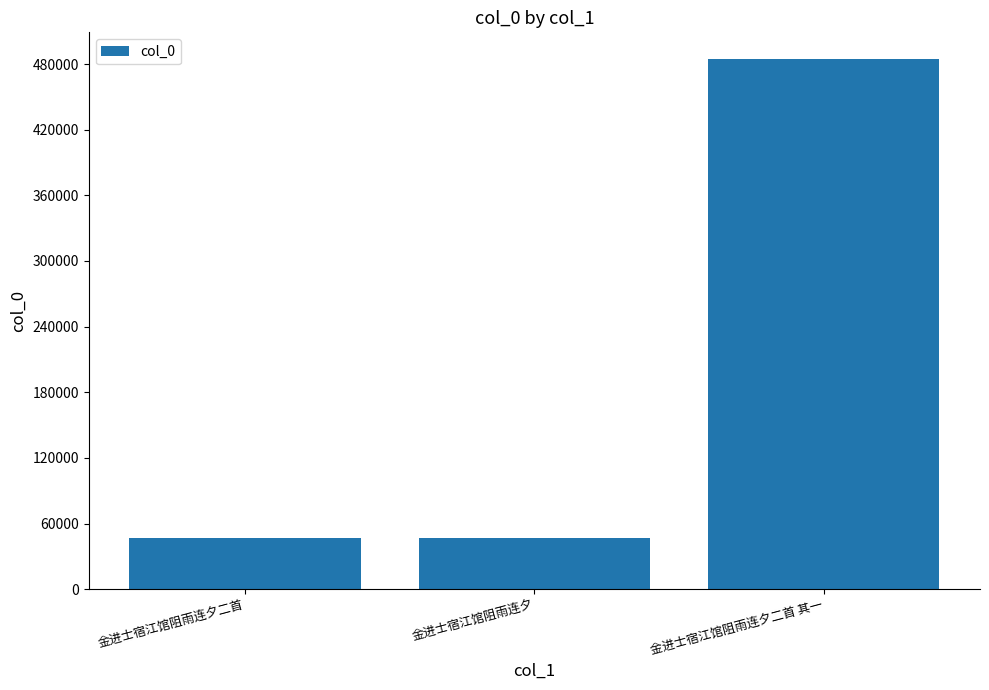

What position from the right is 金进士宿江馆阻雨连夕二首 其一?

1